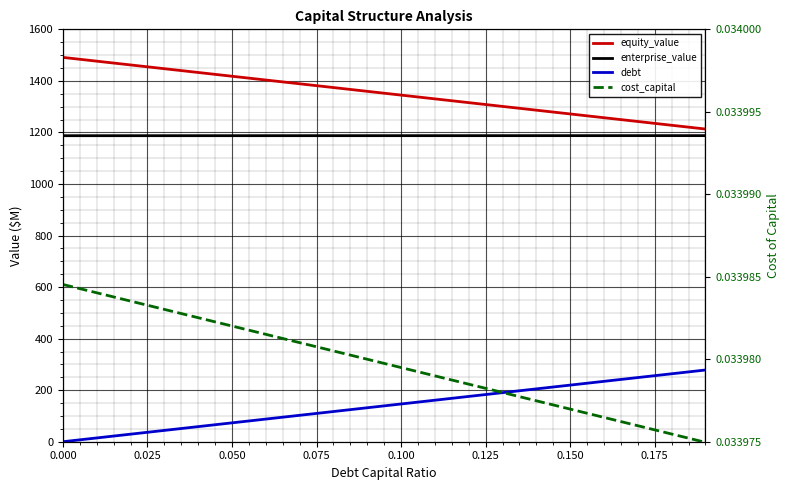

Count the cost_capital values in the range 0 to 1.

20